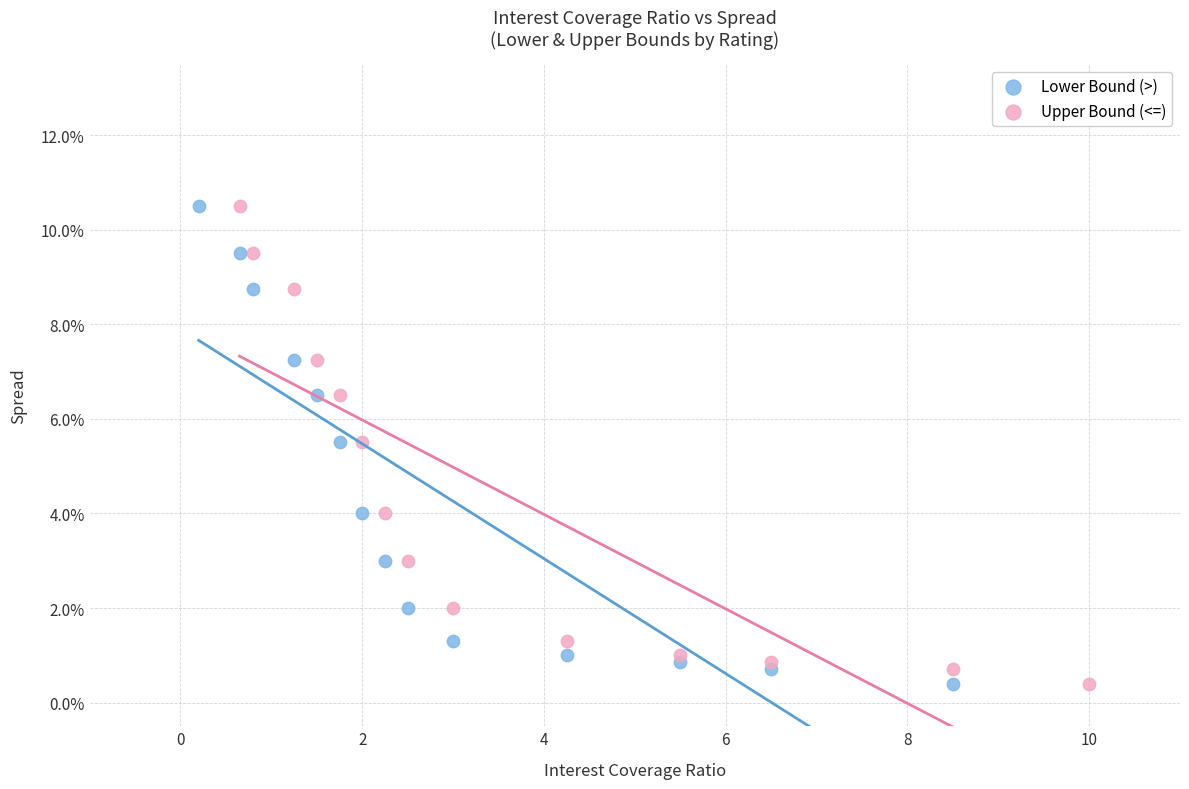

What are all the series names shown in the legend?

Lower Bound (>), Upper Bound (<=)